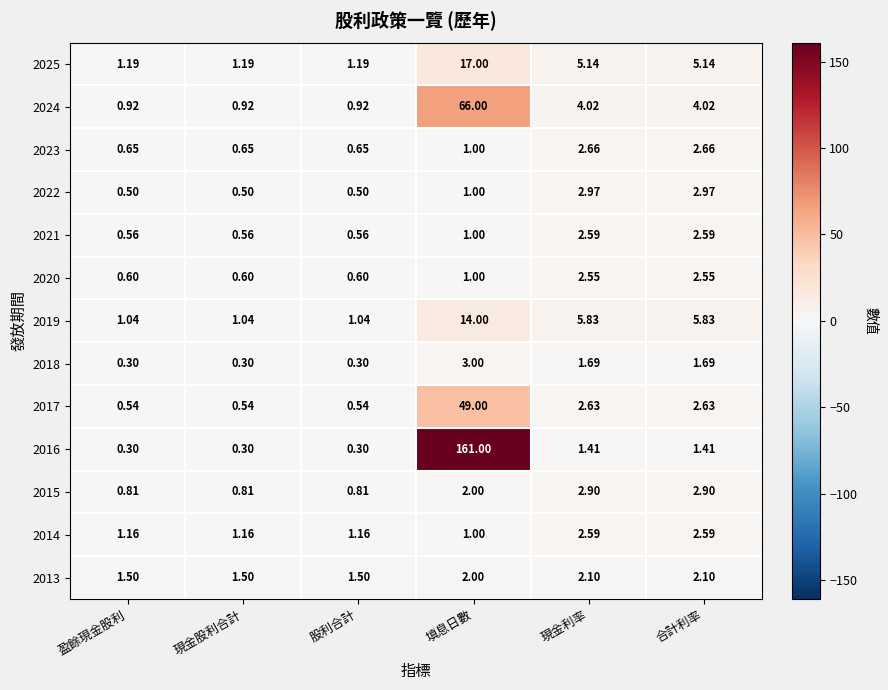

What is the spread (max minus min) of values at 填息日數?

160.0